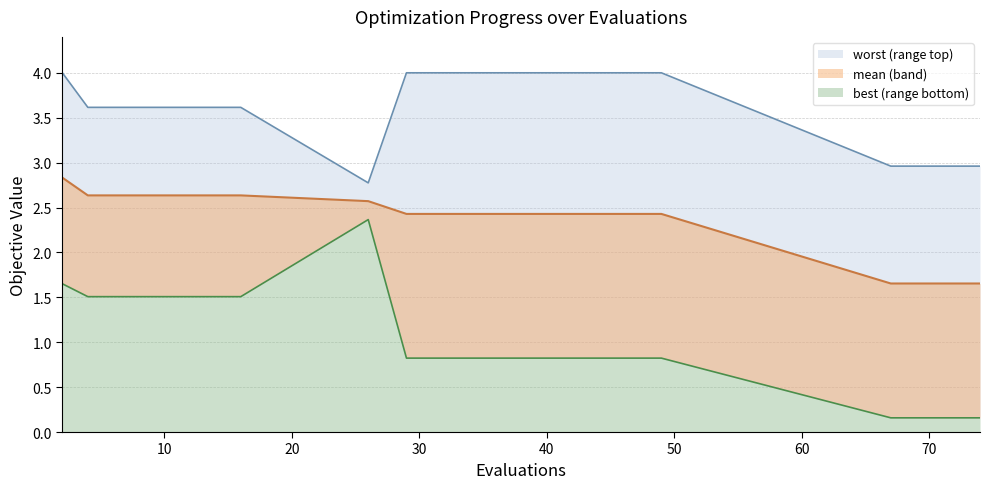

Which series has the largest range (max minus min)?

best line